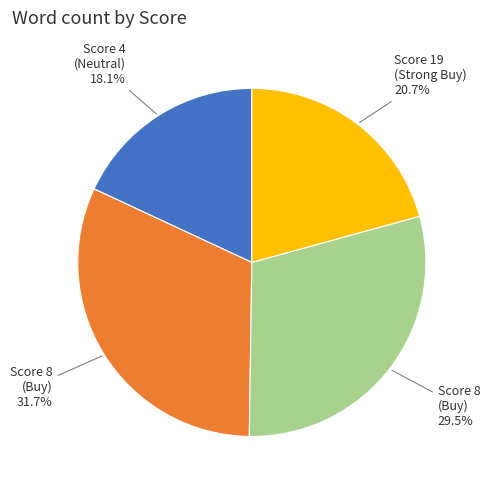

What is the smallest slice in the pie chart?

4